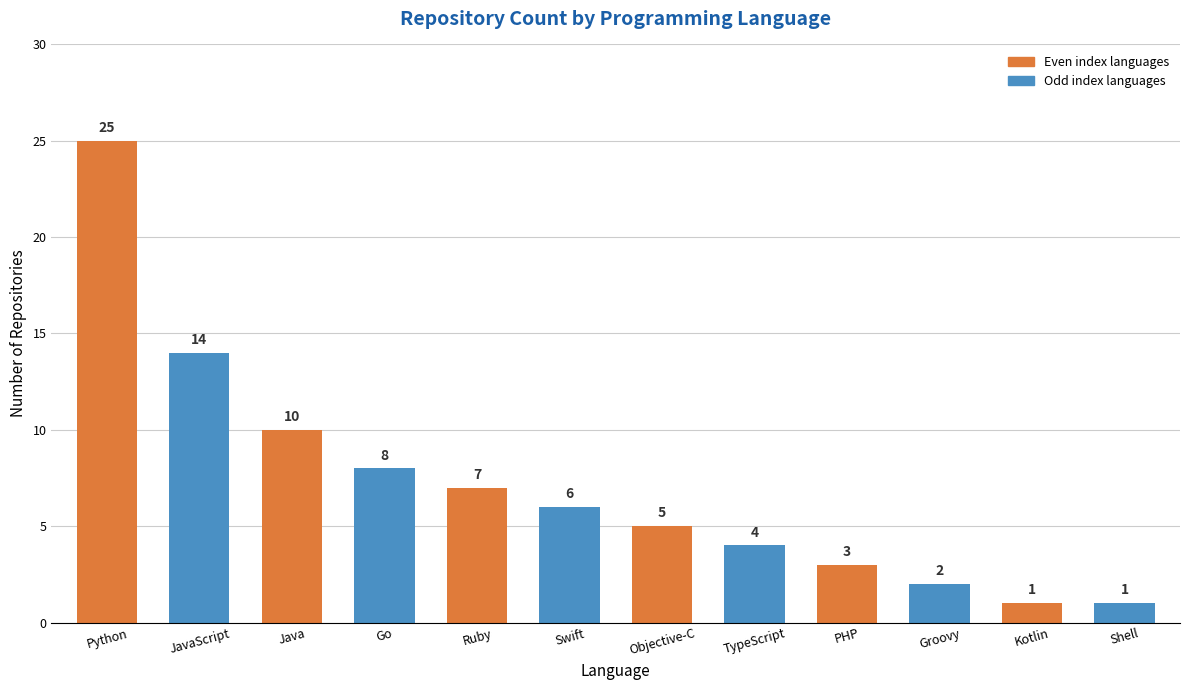

The chart shows a value of 11 at Ruby. True or false?

False